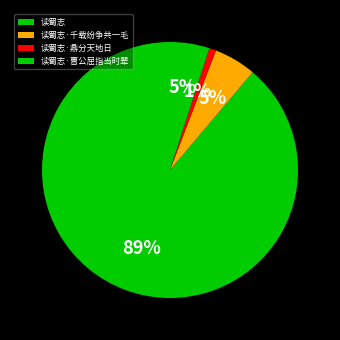

Which has a higher value, 读蜀志·千载纷争共一毛 or 读蜀志?

读蜀志